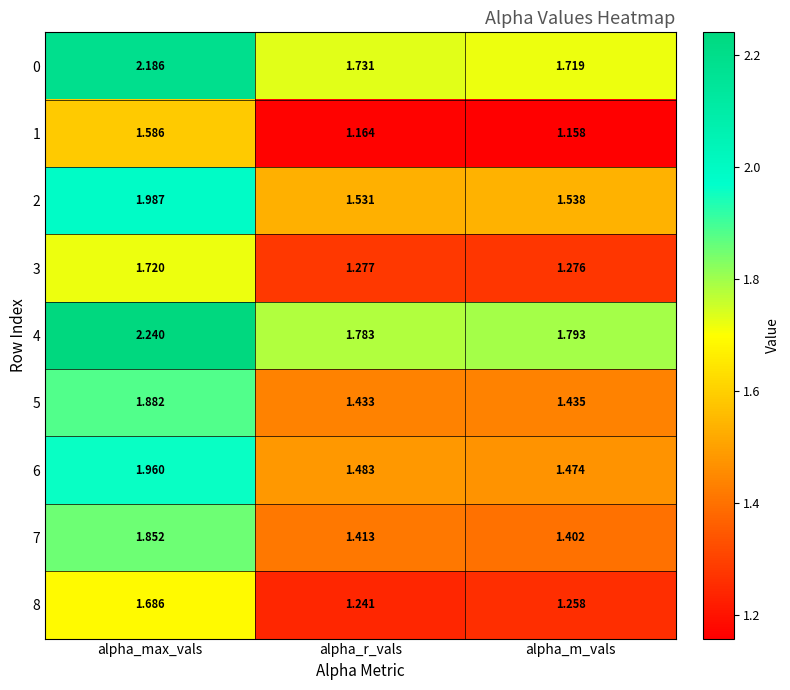

Which series has the largest total across all categories?

4